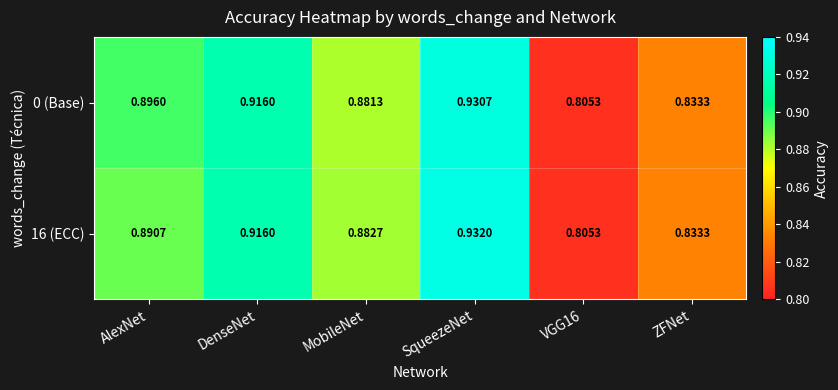

Is the value of 0 (Base) at MobileNet greater than the value of 16 (ECC) at SqueezeNet?

No